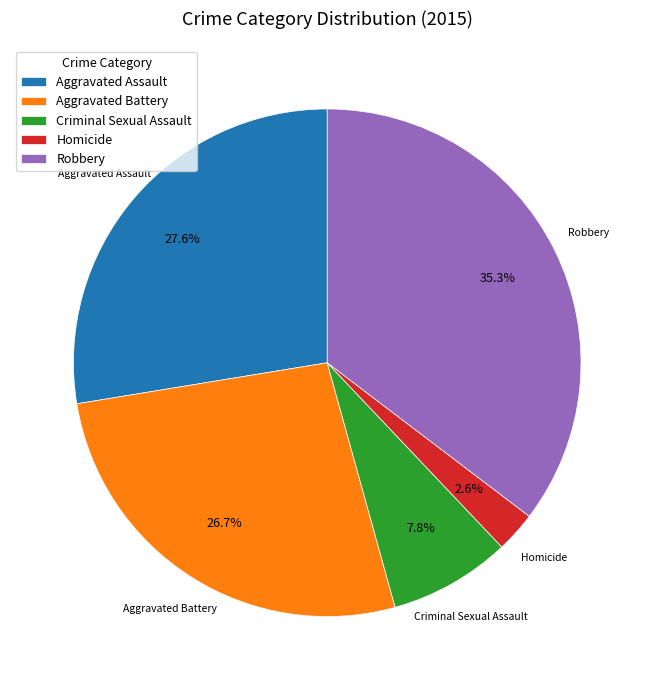

Rank the categories by value from lowest to highest.

Homicide, Criminal Sexual Assault, Aggravated Battery, Aggravated Assault, Robbery